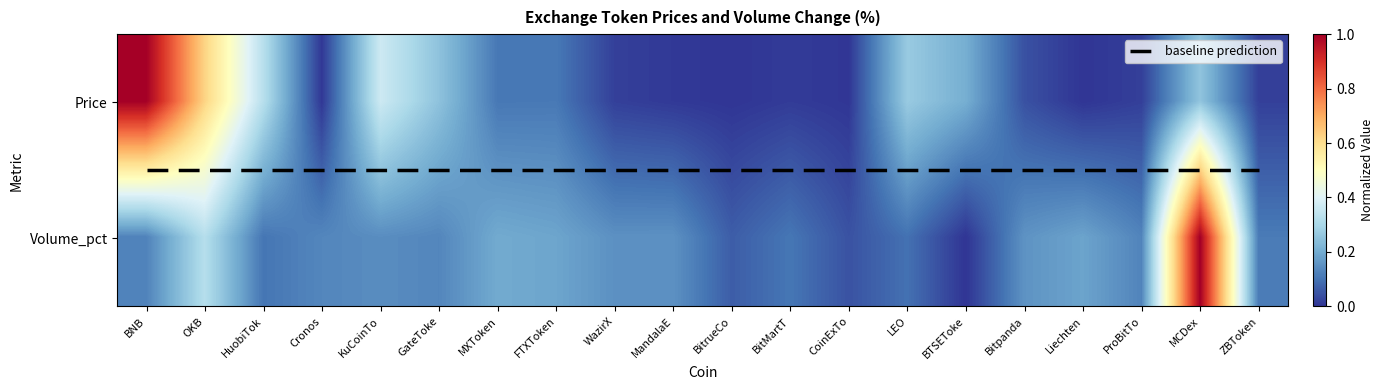

Reading left to right, transcribe all the data shown in this chart.

baseline prediction: BNB=0.5	OKB=0.5	HuobiTok=0.5	Cronos=0.5	KuCoinTo=0.5	GateToke=0.5	MXToken=0.5	FTXToken=0.5	WazirX=0.5	MandalaE=0.5	BitrueCo=0.5	BitMartT=0.5	CoinExTo=0.5	LEO=0.5	BTSEToke=0.5	Bitpanda=0.5	Liechten=0.5	ProBitTo=0.5	MCDex=0.5	ZBToken=0.5
row_0: BNB=1.0	OKB=0.6	HuobiTok=0.3	Cronos=0.0	KuCoinTo=0.4	GateToke=0.2	MXToken=0.1	FTXToken=0.1	WazirX=0.0	MandalaE=0.0	BitrueCo=0.0	BitMartT=0.0	CoinExTo=0.0	LEO=0.3	BTSEToke=0.2	Bitpanda=0.0	Liechten=0.0	ProBitTo=0.0	MCDex=0.3	ZBToken=0.0
row_1: BNB=0.1	OKB=0.3	HuobiTok=0.1	Cronos=0.1	KuCoinTo=0.1	GateToke=0.1	MXToken=0.2	FTXToken=0.2	WazirX=0.2	MandalaE=0.2	BitrueCo=0.1	BitMartT=0.1	CoinExTo=0.0	LEO=0.1	BTSEToke=0.0	Bitpanda=0.2	Liechten=0.2	ProBitTo=0.1	MCDex=1.0	ZBToken=0.1